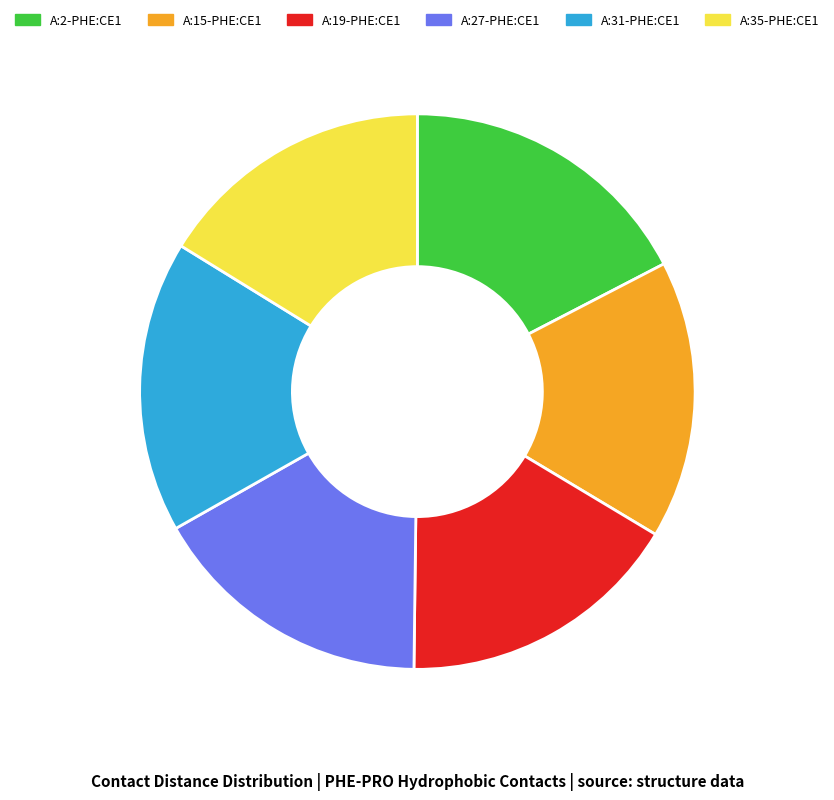

Does A:15-PHE:CE1 account for over 50% of the chart?

No